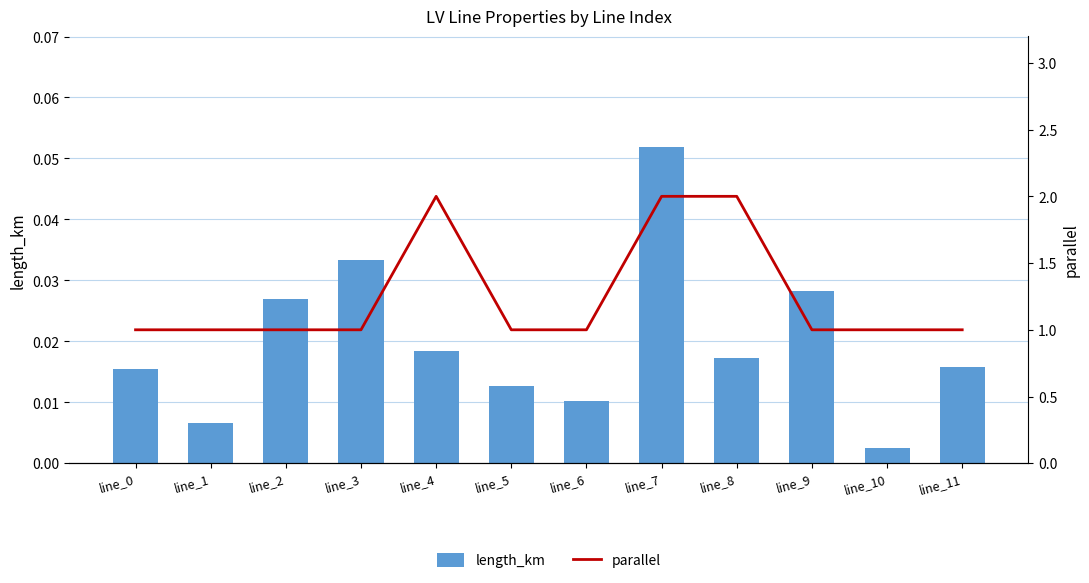

What is the difference between the highest and lowest values at line_0?

1.0